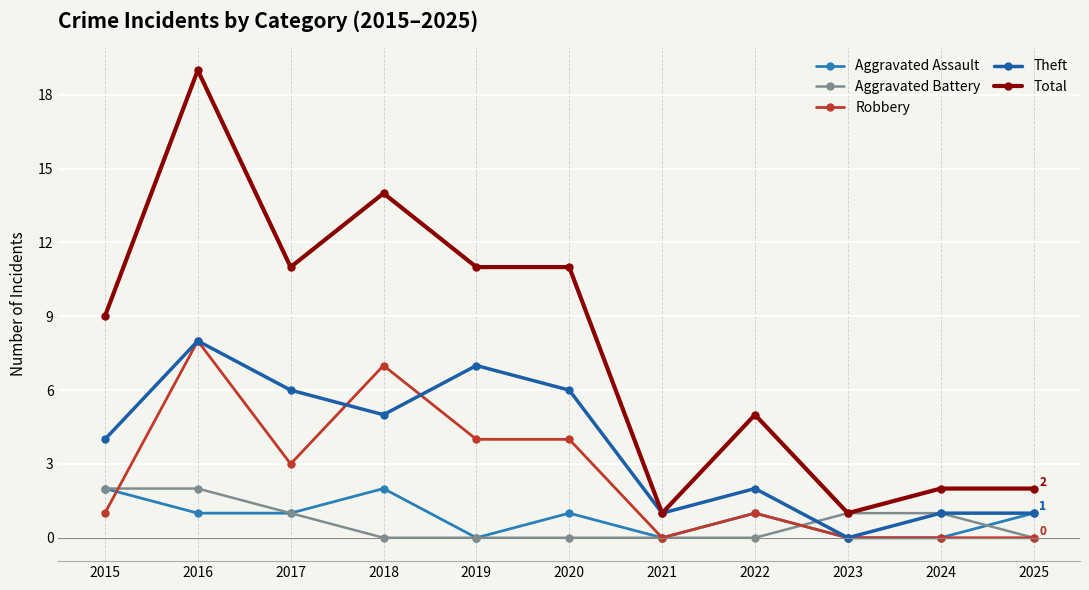

True or false: Total and Robbery intersect in this chart.

False